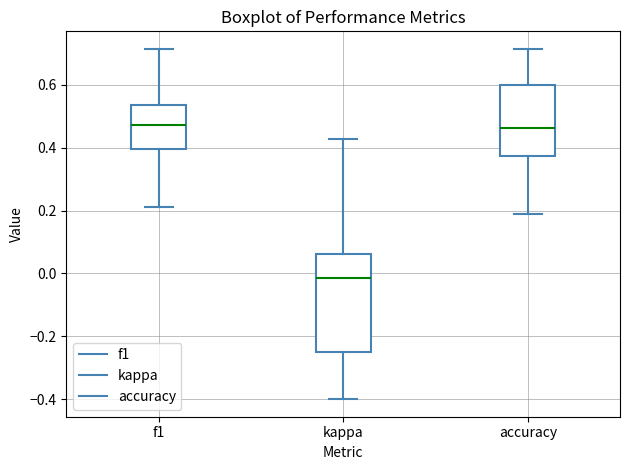

Reading left to right, transcribe this box plot: for each box, give where its median line is, the range the box spans, and where its two whiskers end, as read against the y-axis. The values are not printed on the chart, so give them approximately, as read against the axis.

f1: median 0.48, box 0.40 to 0.54, whiskers 0.20 to 0.72
kappa: median -0.02, box -0.24 to 0.06, whiskers -0.40 to 0.42
accuracy: median 0.46, box 0.38 to 0.60, whiskers 0.18 to 0.72